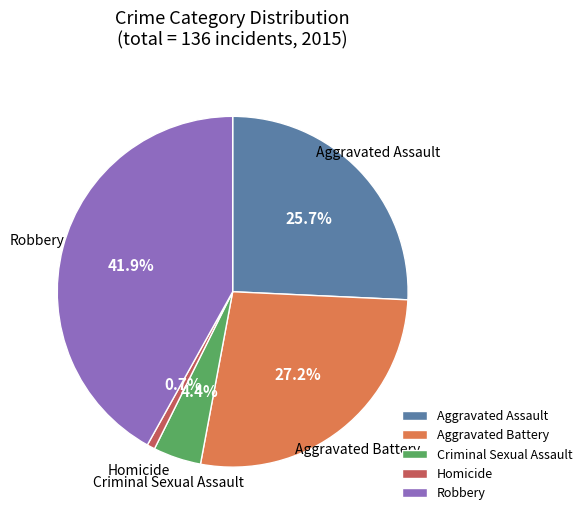

Is it true that Homicide is 11% of the pie?

False